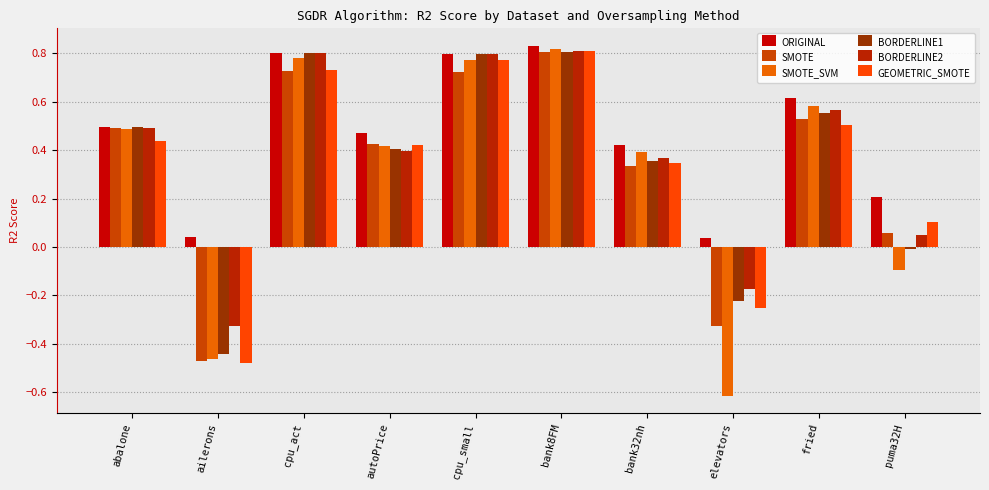

Is it true that BORDERLINE2 equals 0.6 at fried?

True